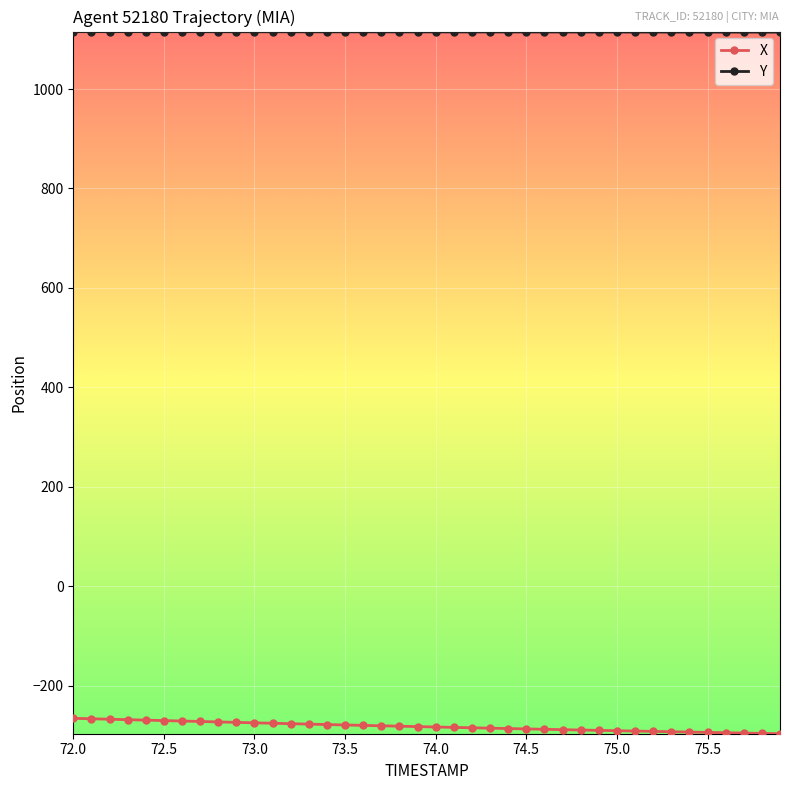

What is the sum of all X values?

-11281.3